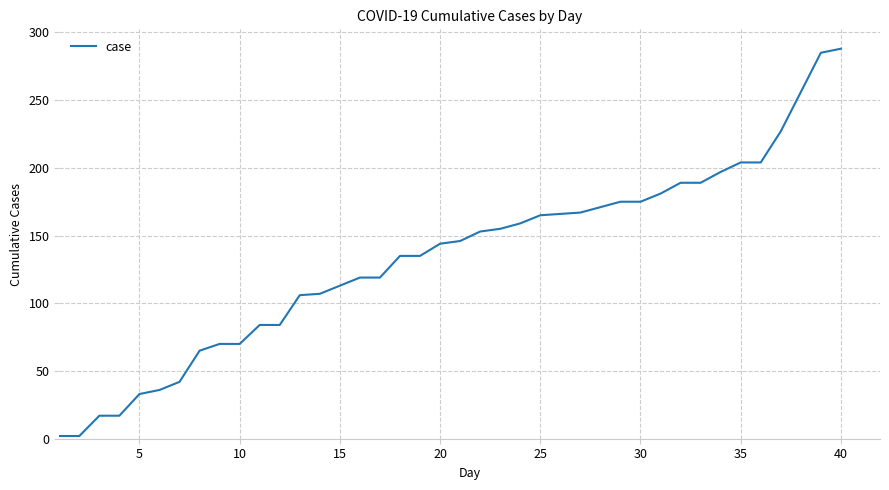

What is the maximum value shown in the chart?

288